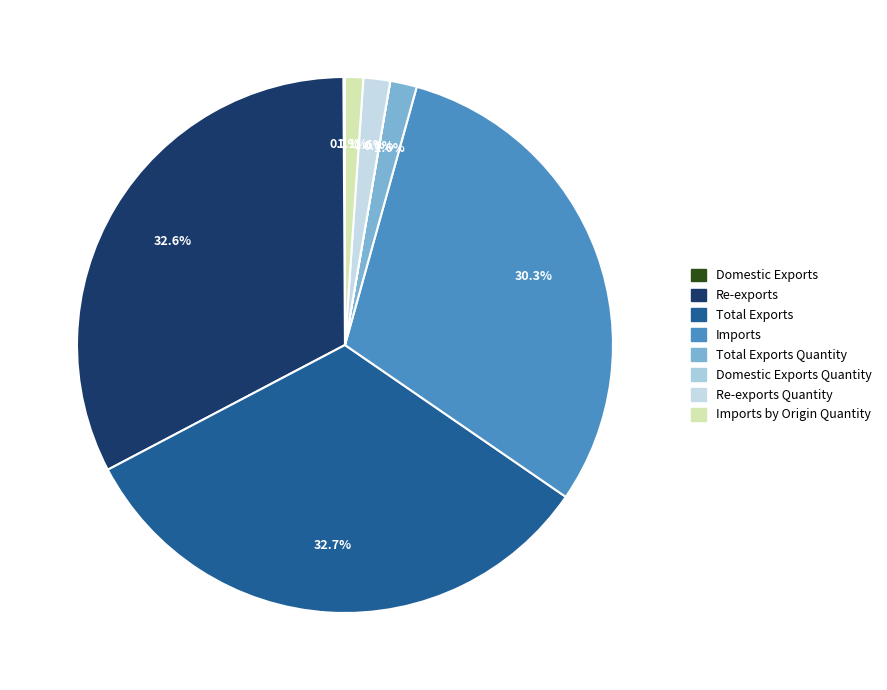

How many segments does this pie chart have?

8